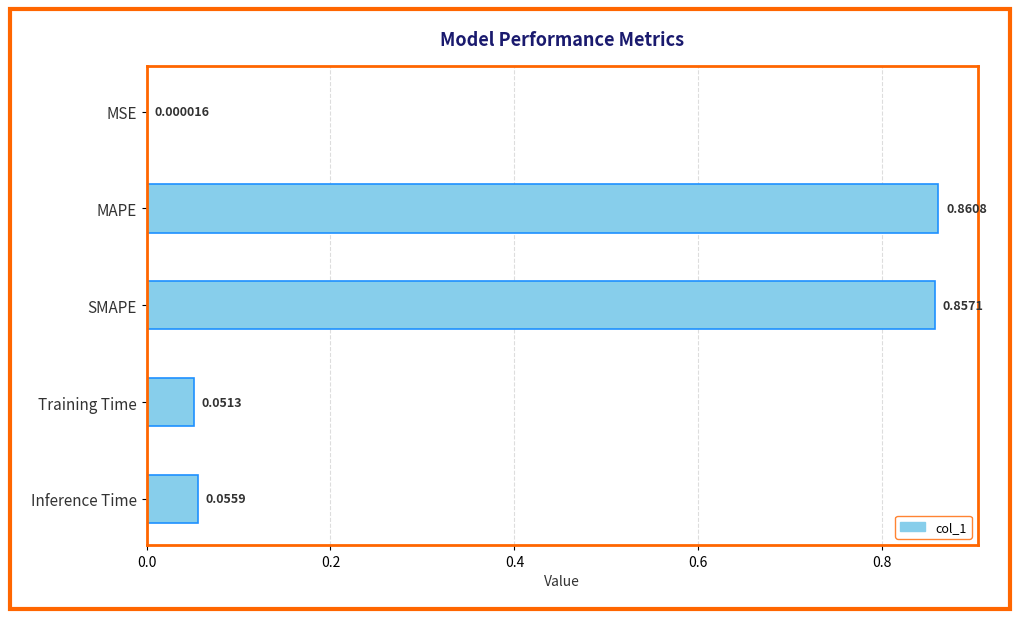

What is the sum of all values?

1.8